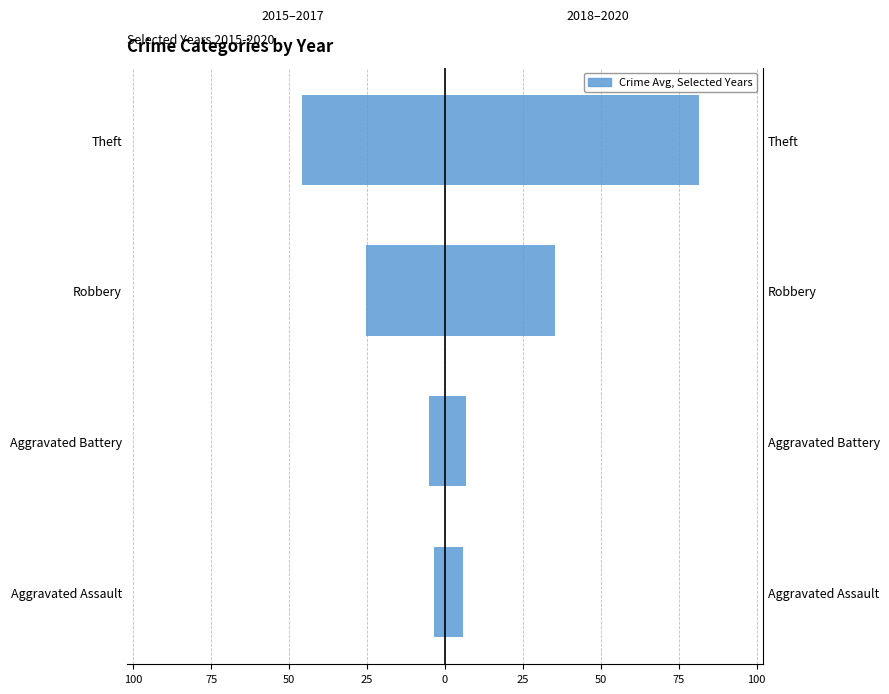

Does the chart contain any negative values?

Yes